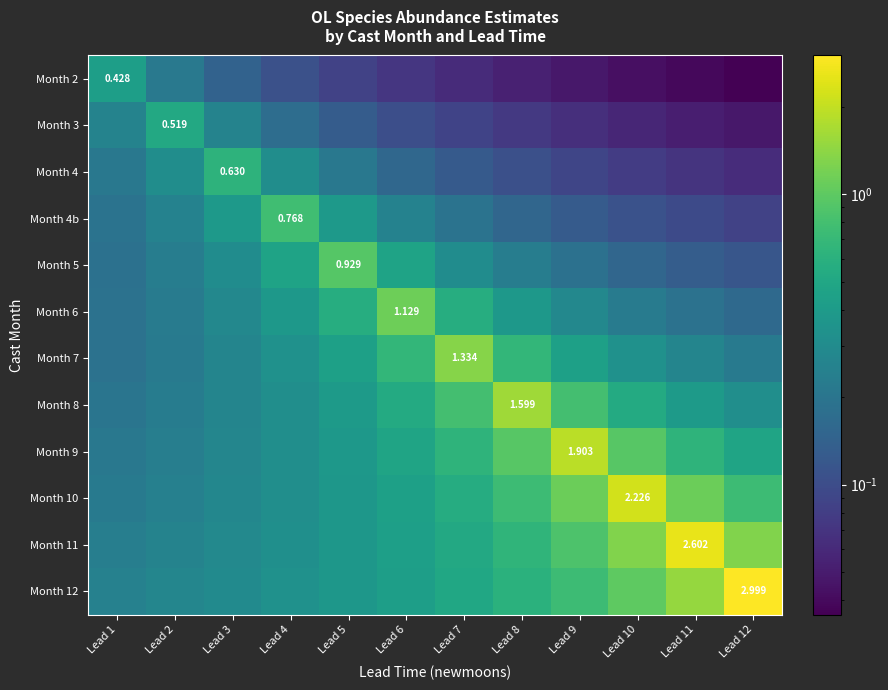

What is the difference between the maximum and minimum values in the Month 7 series?

1.1